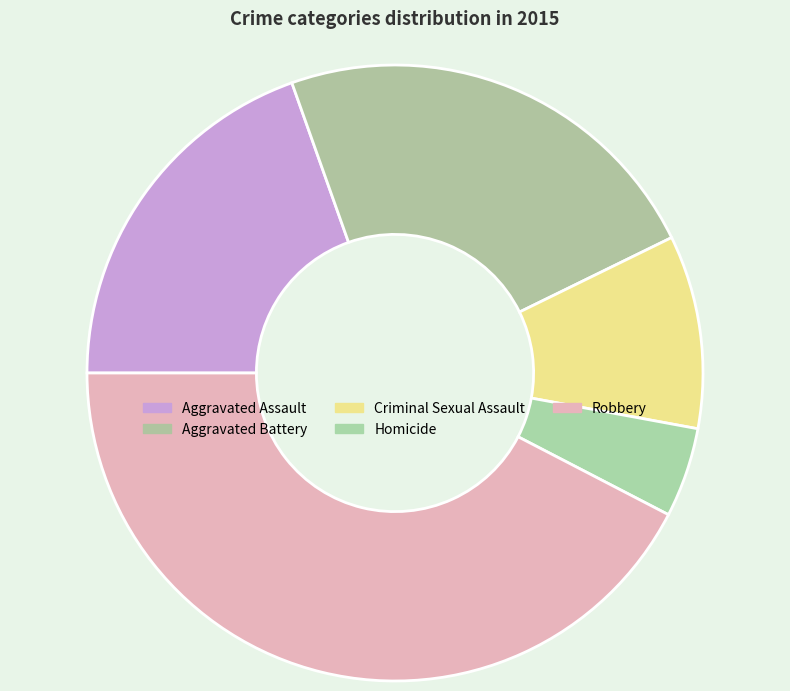

Which slice is the smallest?

Homicide